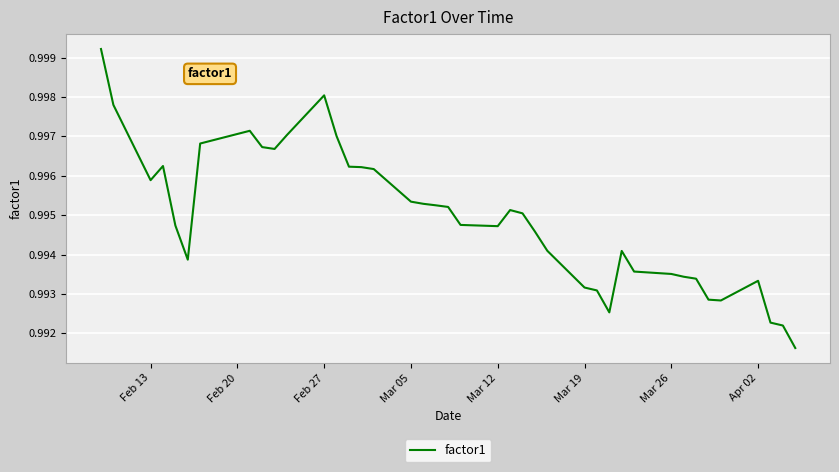

How many interior local peaks (higher than both neighbors) does the data have?

6